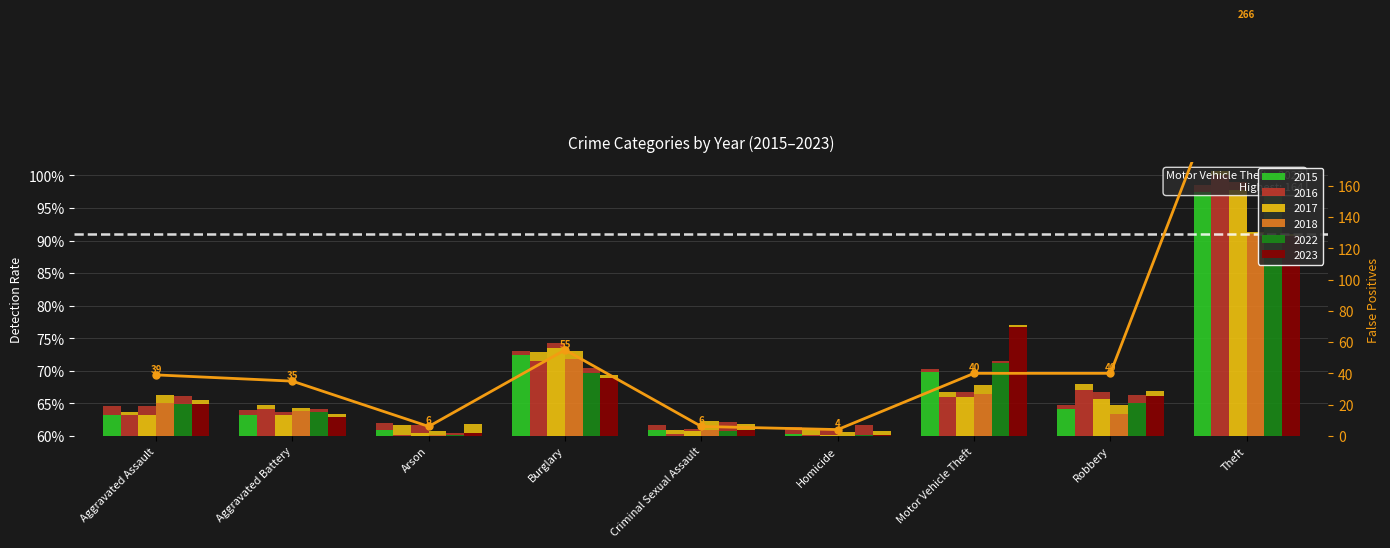

What is the average value?

55